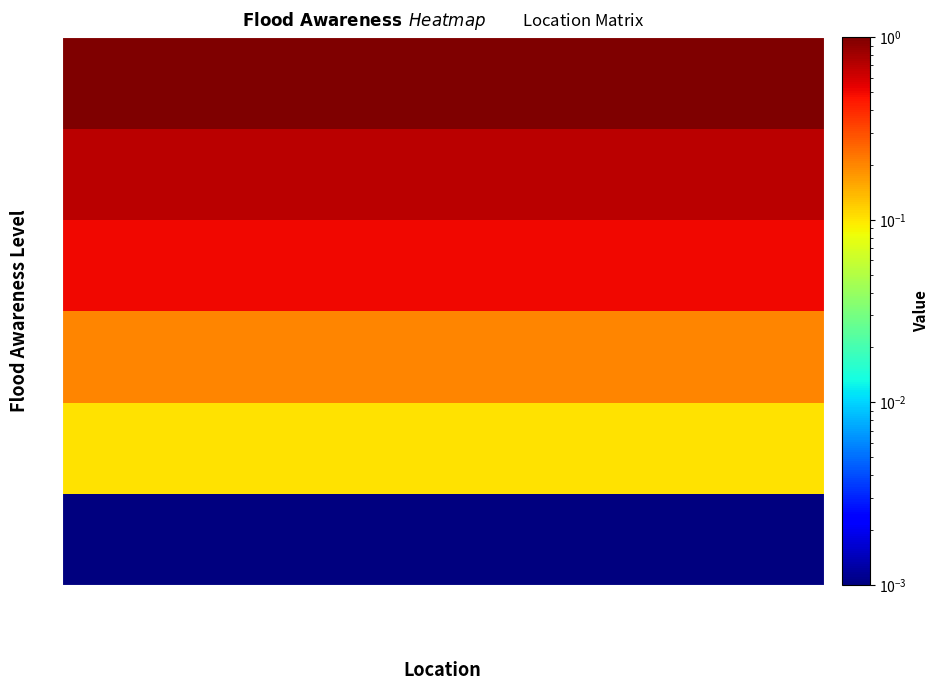

Rank the series at Flood_Zone_13 from lowest to highest value.

0.0, 0.1, 0.2, 0.5, 0.7, 1.0